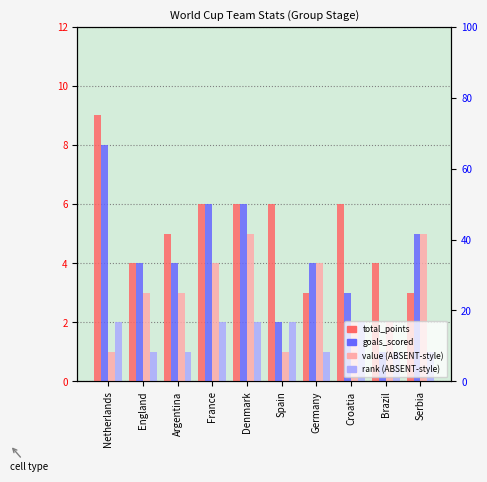

What is the approximate value of goals_conceded at Spain?

1